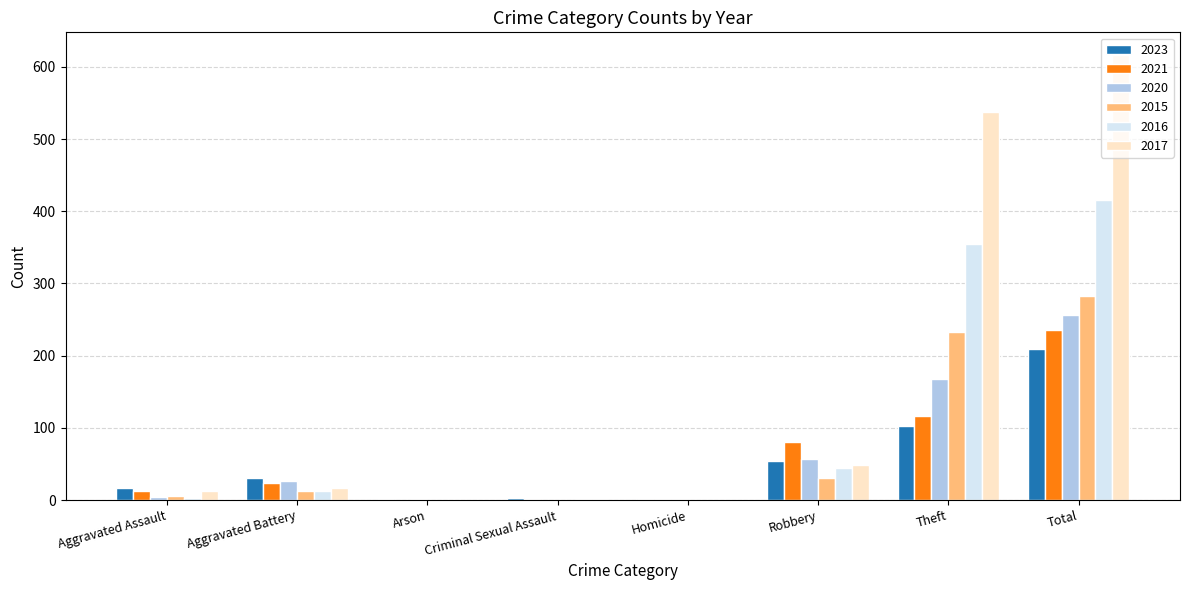

What is the sum of all 2020 values?

514